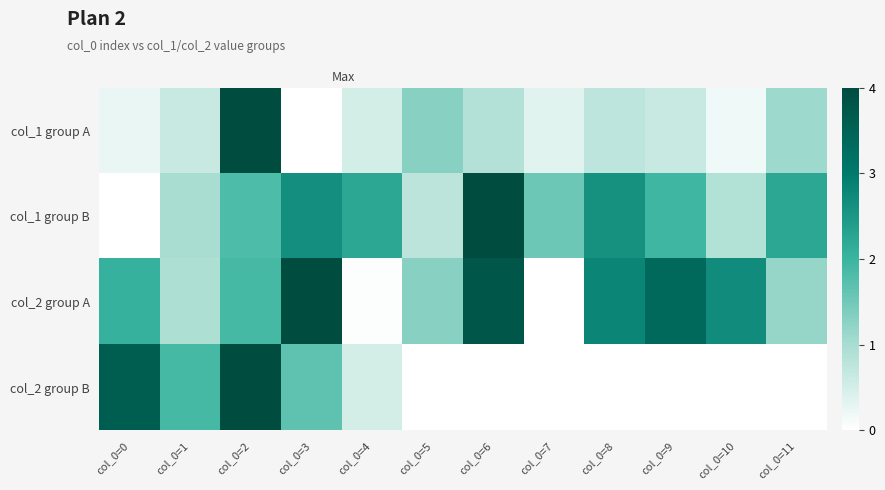

At which category is the sum across all series the highest?

col_0=2